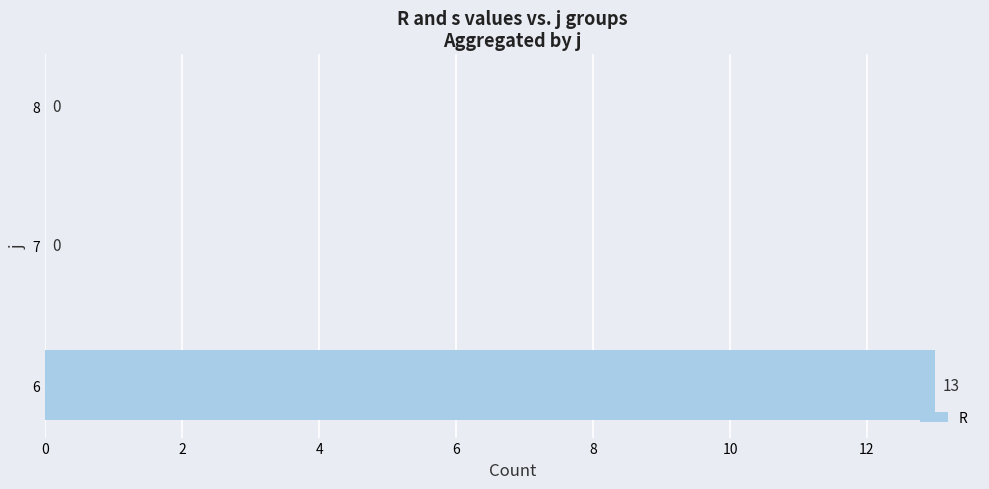

Reading bottom to top, transcribe all the data shown in this chart.

6=13	7=0	8=0